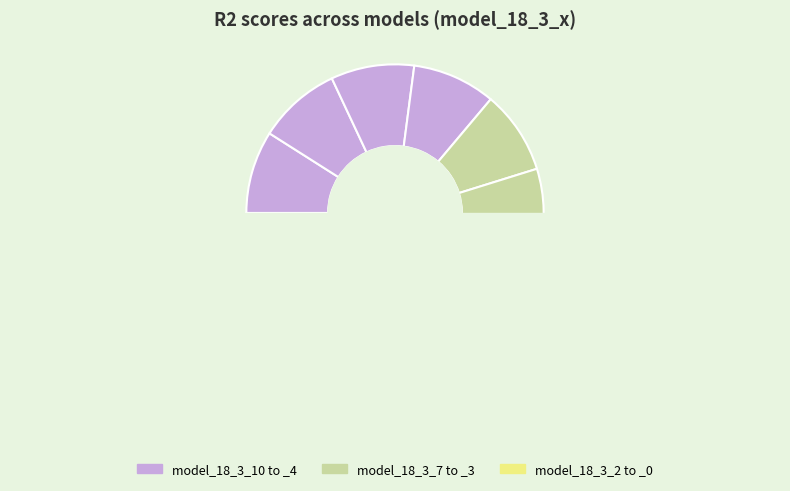

Rank the categories by value from lowest to highest.

model_18_3_10, model_18_3_9, model_18_3_8, model_18_3_1, model_18_3_7, model_18_3_6, model_18_3_5, model_18_3_4, model_18_3_2, model_18_3_3, model_18_3_0